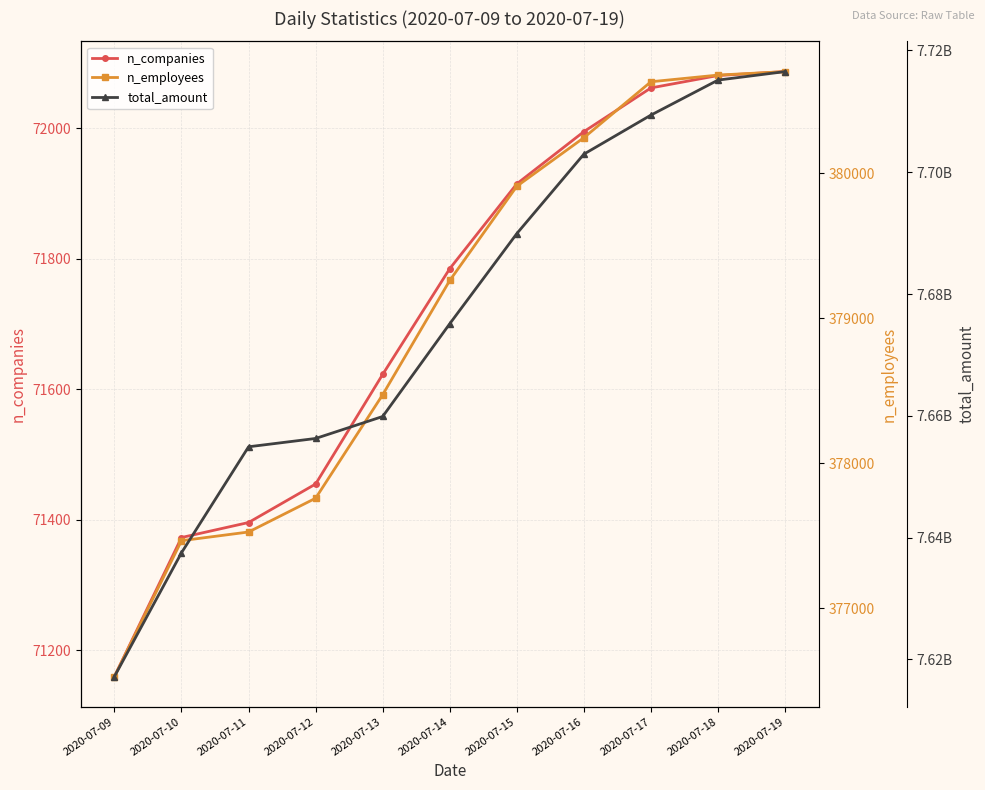

How many values in the n_companies series exceed 71785?

5